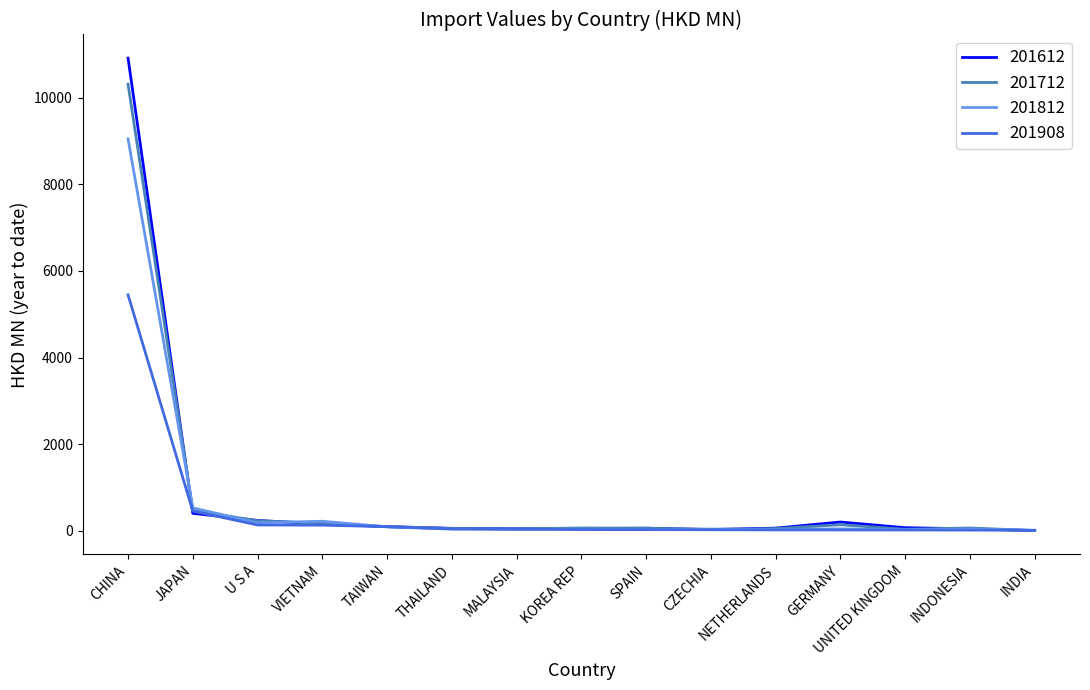

At which label is 201712 closest to 5157?

JAPAN